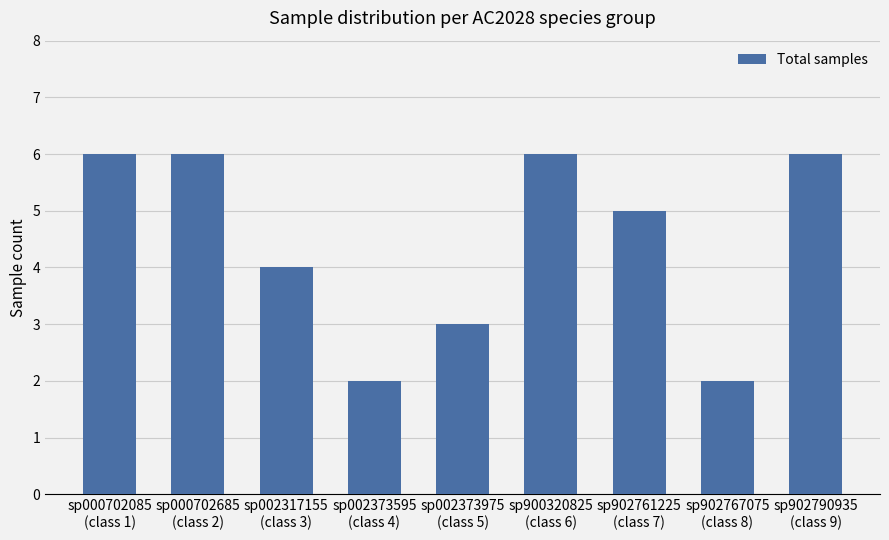

What is the value of the 7th bar from the left?

5